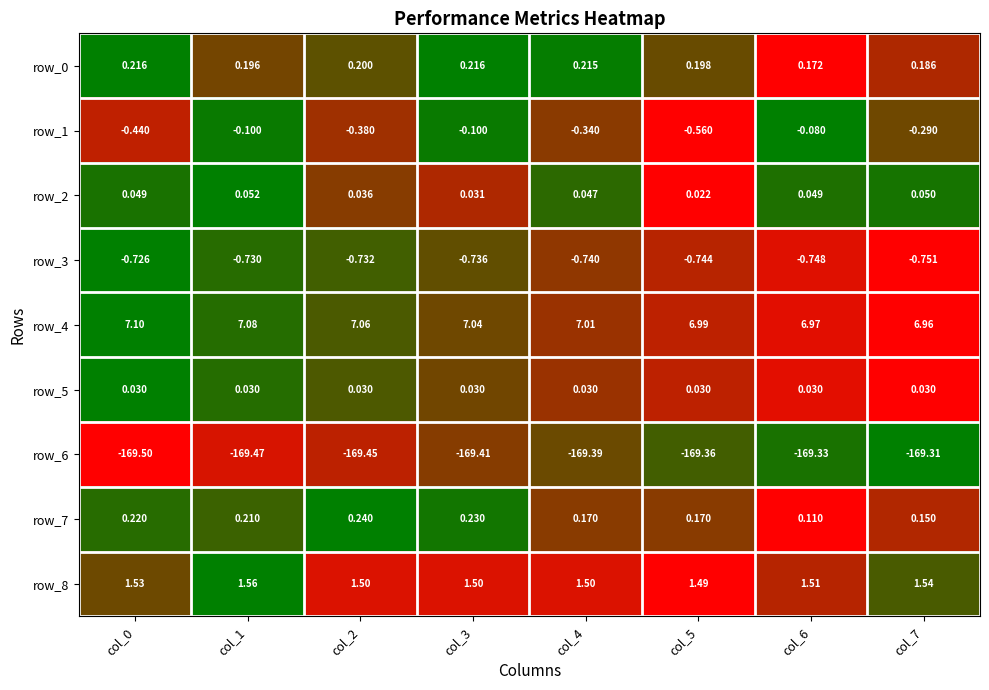

Is the value of row_5 at col_6 greater than the value of row_0 at col_6?

No